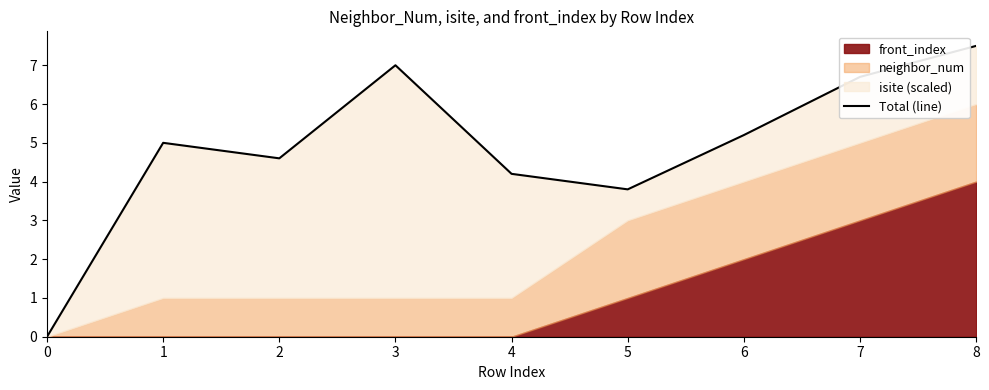

Between 7 and 2, which is larger?

7